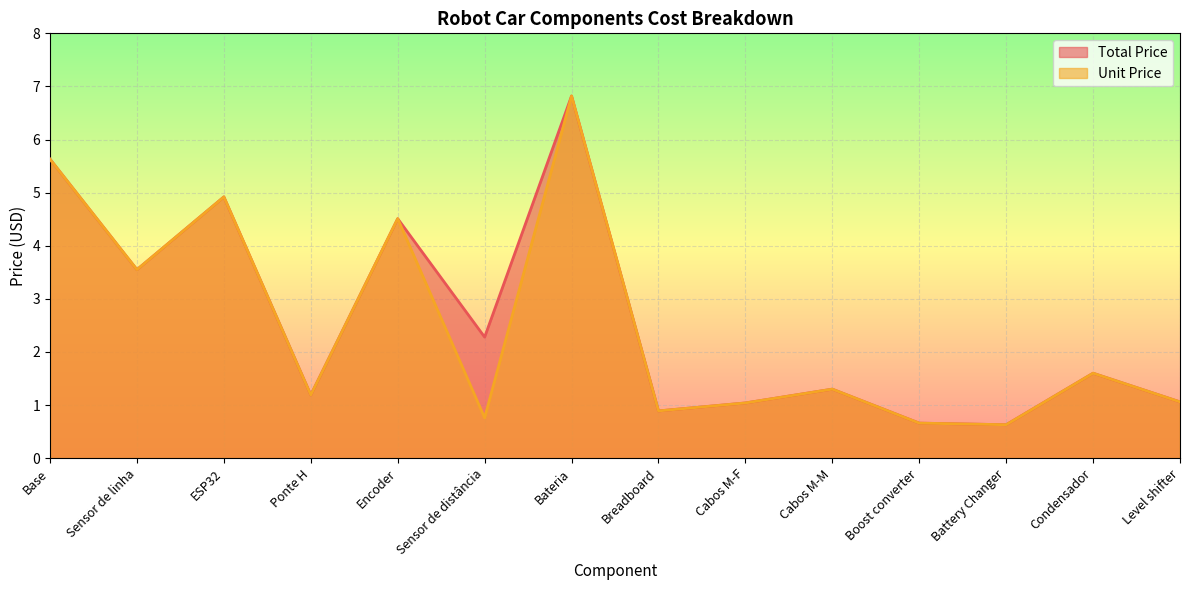

True or false: Total Price and Unit Price intersect in this chart.

False